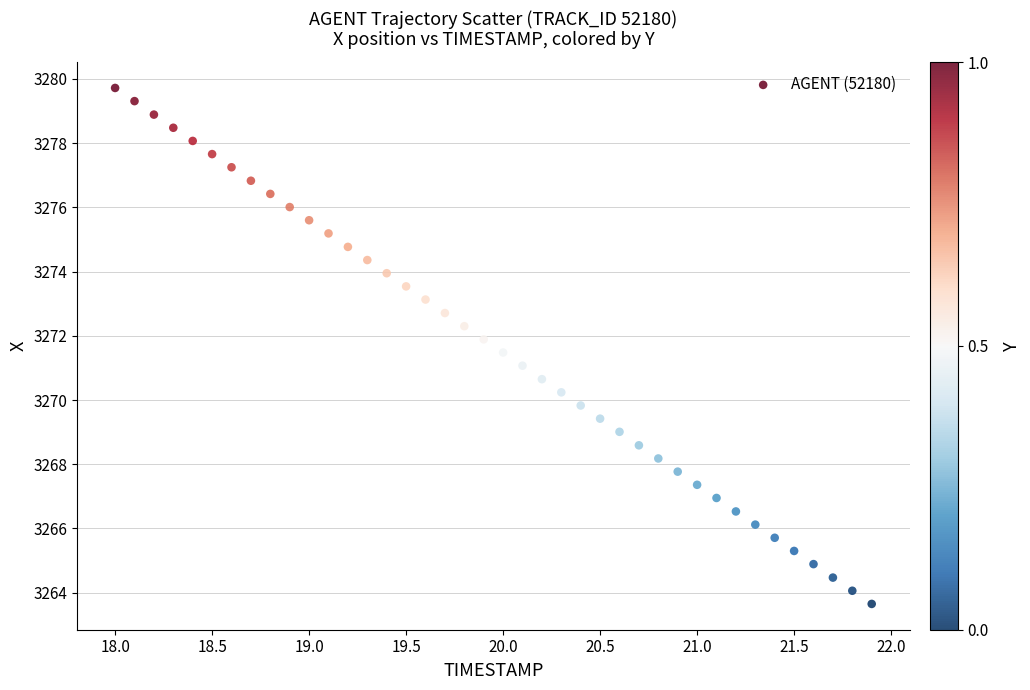

What is the range of X values (max minus min)?

3.9